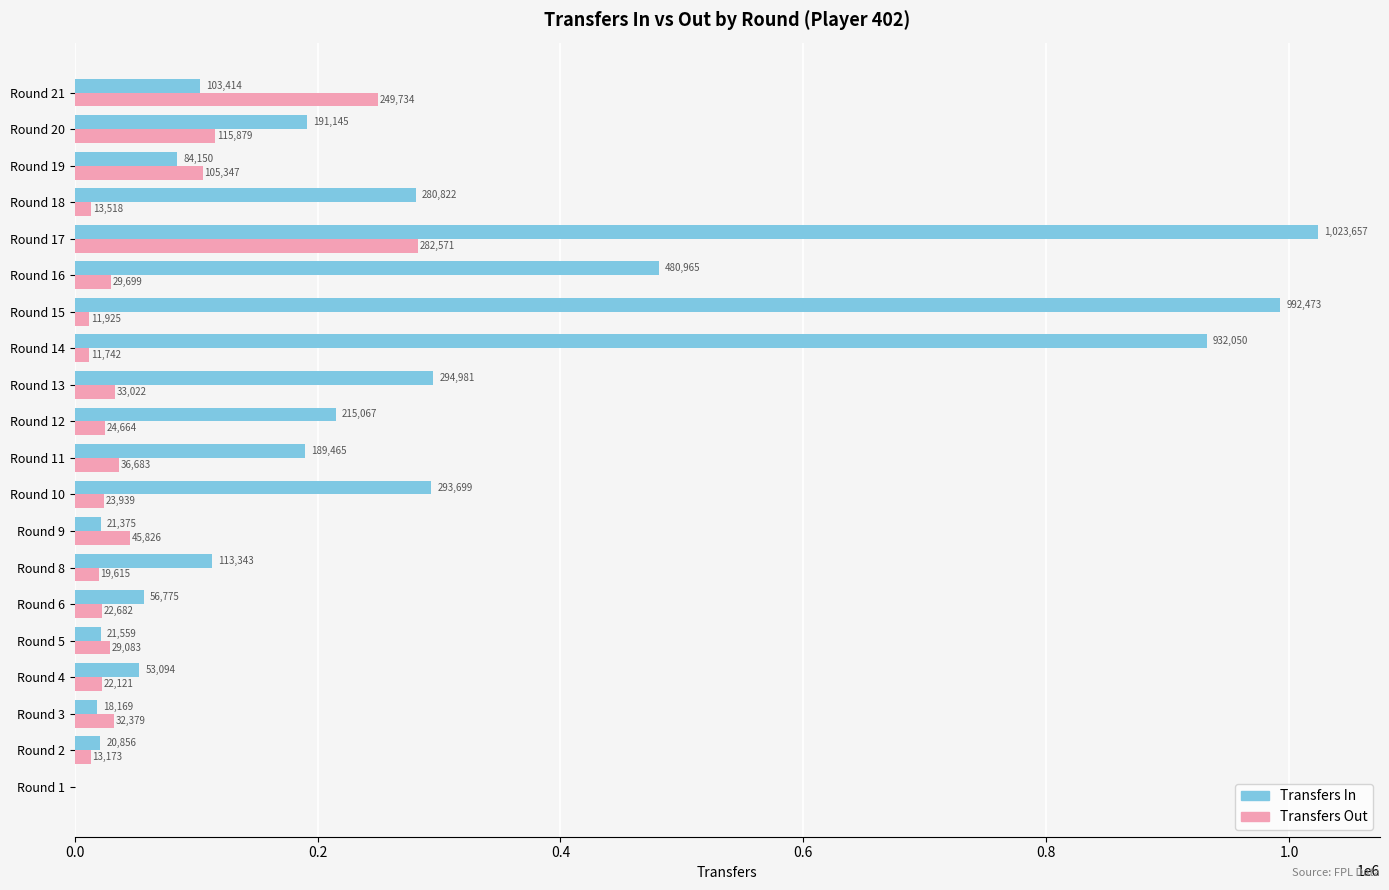

True or false: Transfers Out has a value of 13518 at Round 18.

True